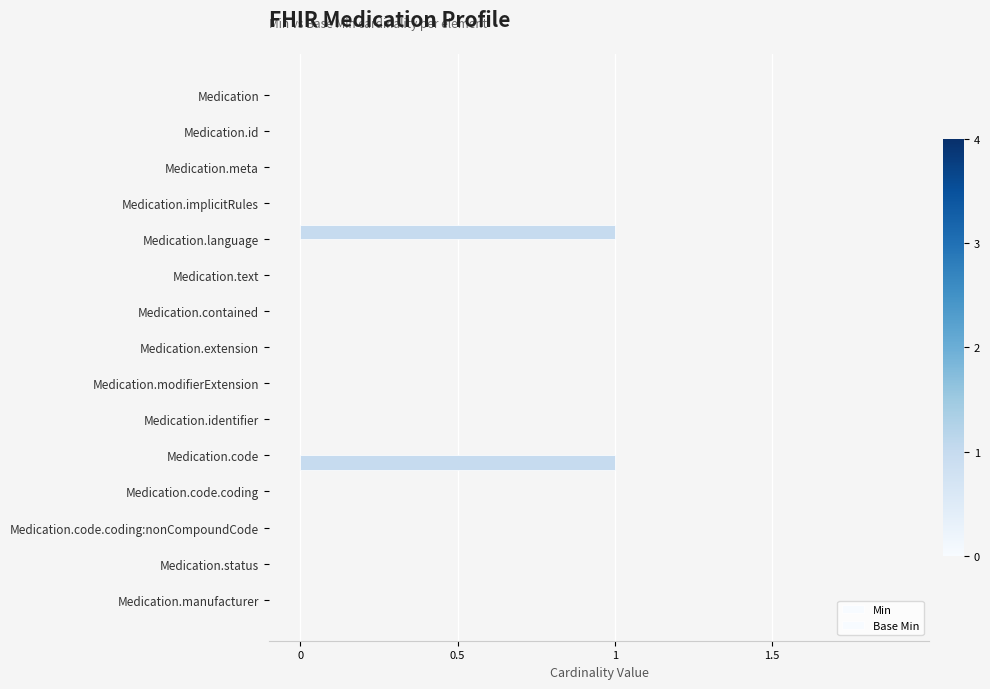

How many distinct data groups are displayed?

2